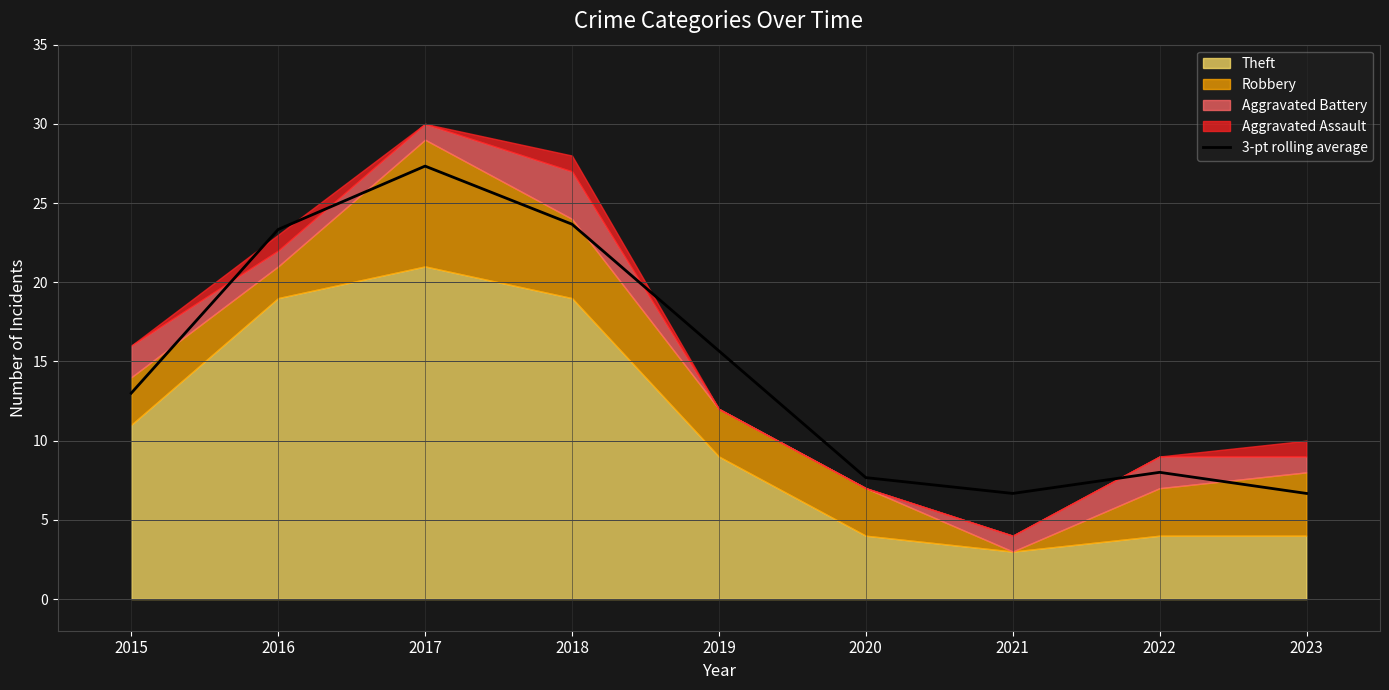

What is the difference between the maximum and minimum values?

20.7